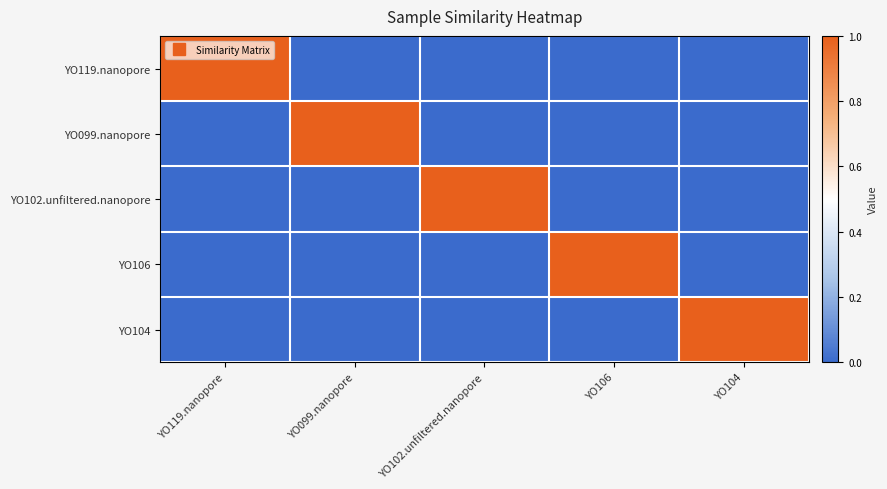

Reading left to right, transcribe all the data shown in this chart.

YO119.nanopore: YO119.nanopore=1	YO099.nanopore=0	YO102.unfiltered.nanopore=0	YO106=0	YO104=0
YO099.nanopore: YO119.nanopore=0	YO099.nanopore=1	YO102.unfiltered.nanopore=0	YO106=0	YO104=0
YO102.unfiltered.nanopore: YO119.nanopore=0	YO099.nanopore=0	YO102.unfiltered.nanopore=1	YO106=0	YO104=0
YO106: YO119.nanopore=0	YO099.nanopore=0	YO102.unfiltered.nanopore=0	YO106=1	YO104=0
YO104: YO119.nanopore=0	YO099.nanopore=0	YO102.unfiltered.nanopore=0	YO106=0	YO104=1